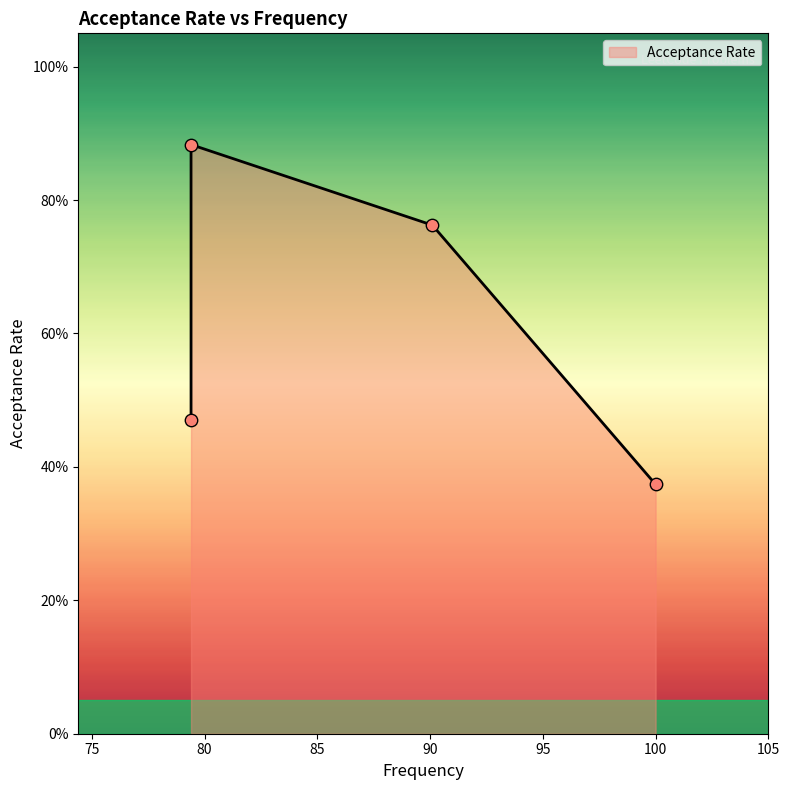

What is the change in value from 79.4 to 79.4?

+0.4